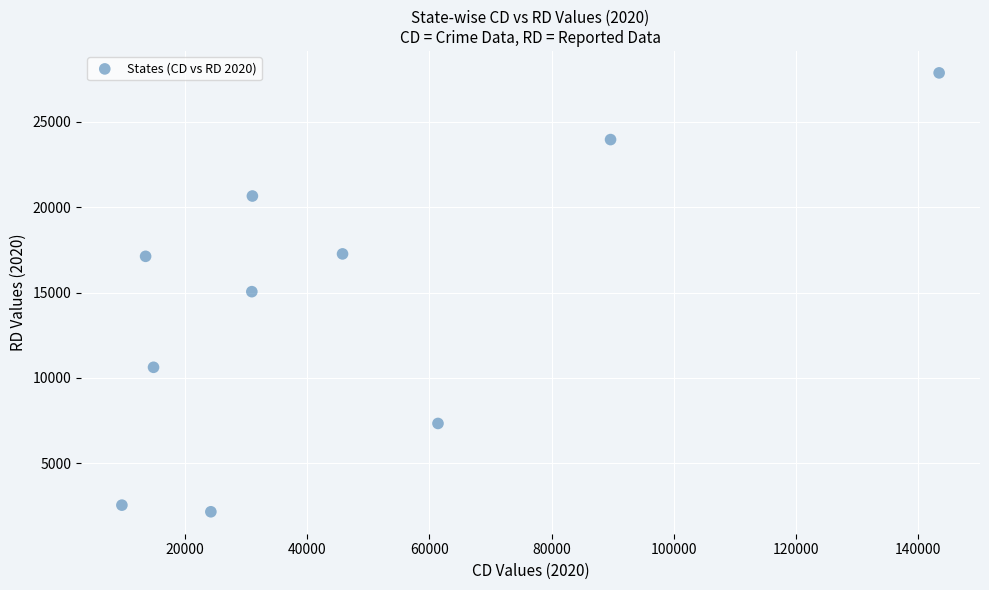

What is the range of Y values (max minus min)?

25727